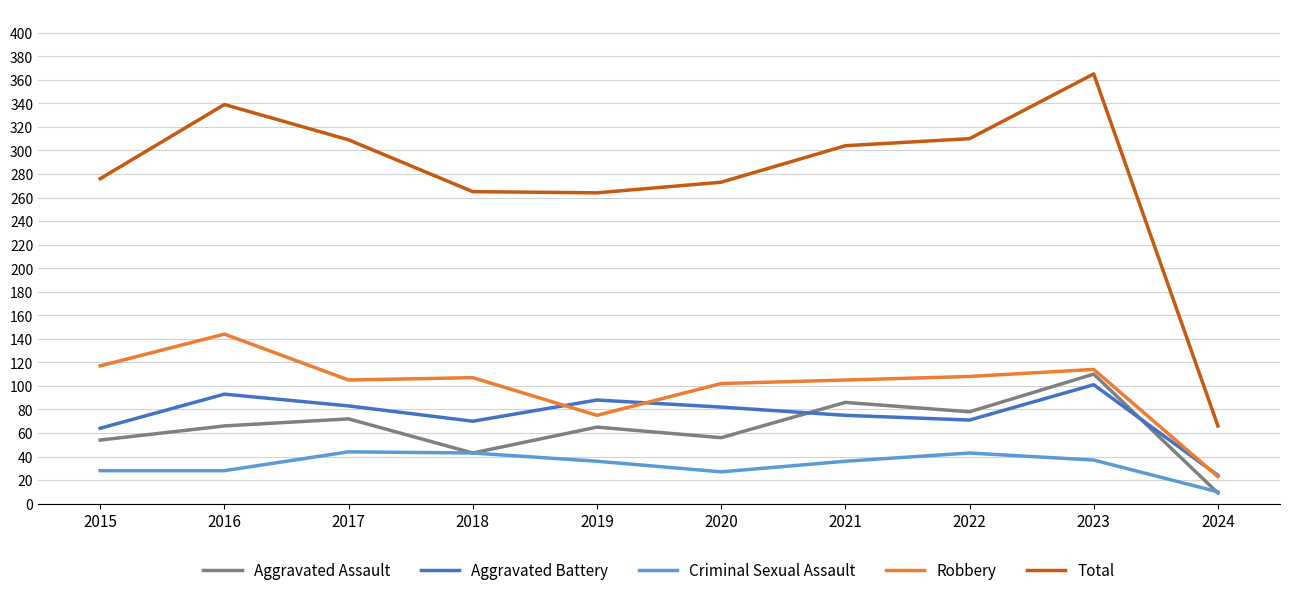

At which category is the sum across all series the highest?

2023